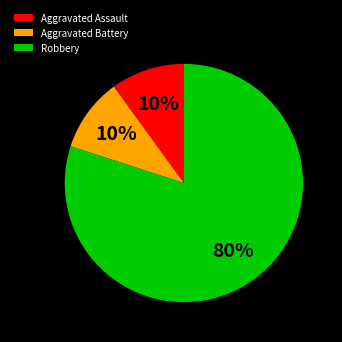

Do Aggravated Battery and Aggravated Assault together represent more than half of the pie?

No